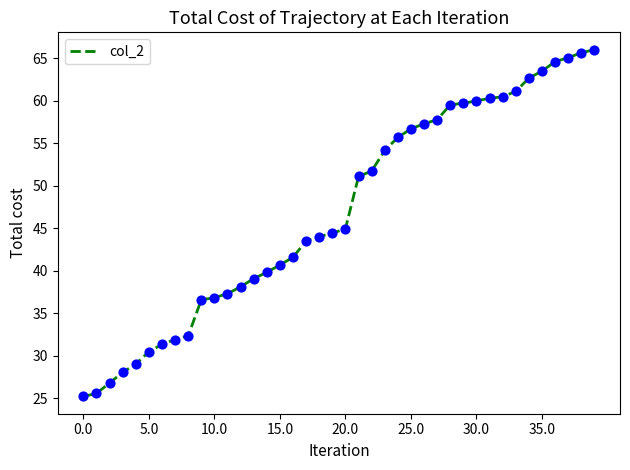

What is the smallest value displayed?

25.2